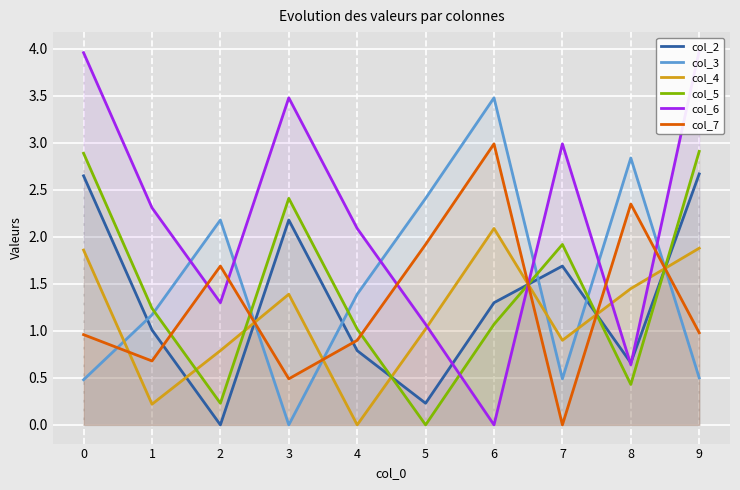

What is the sum of all col_7 values?

13.0